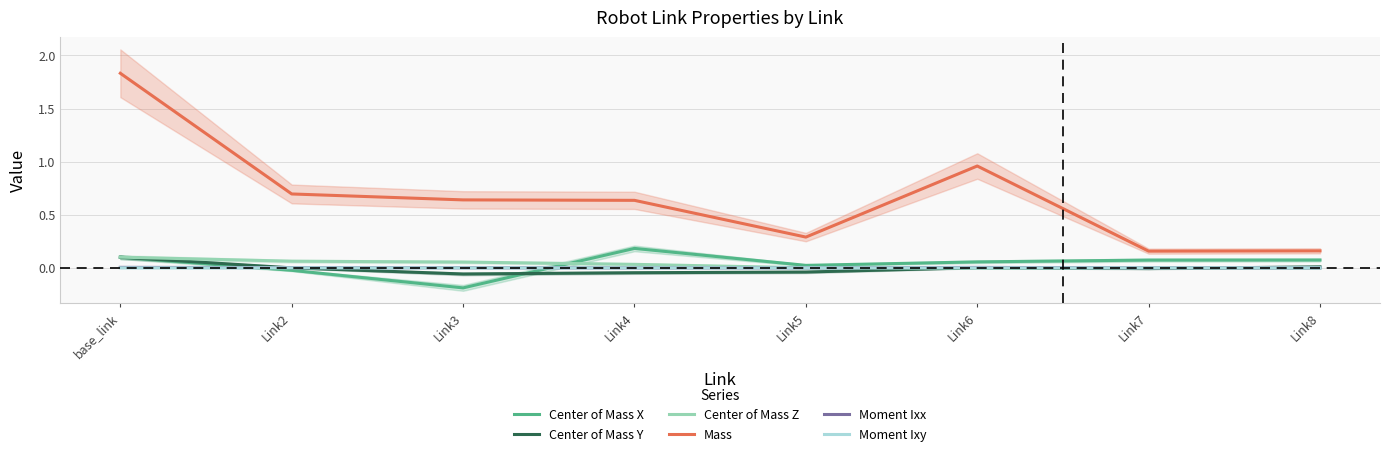

How many interior local peaks does the Mass series have?

1